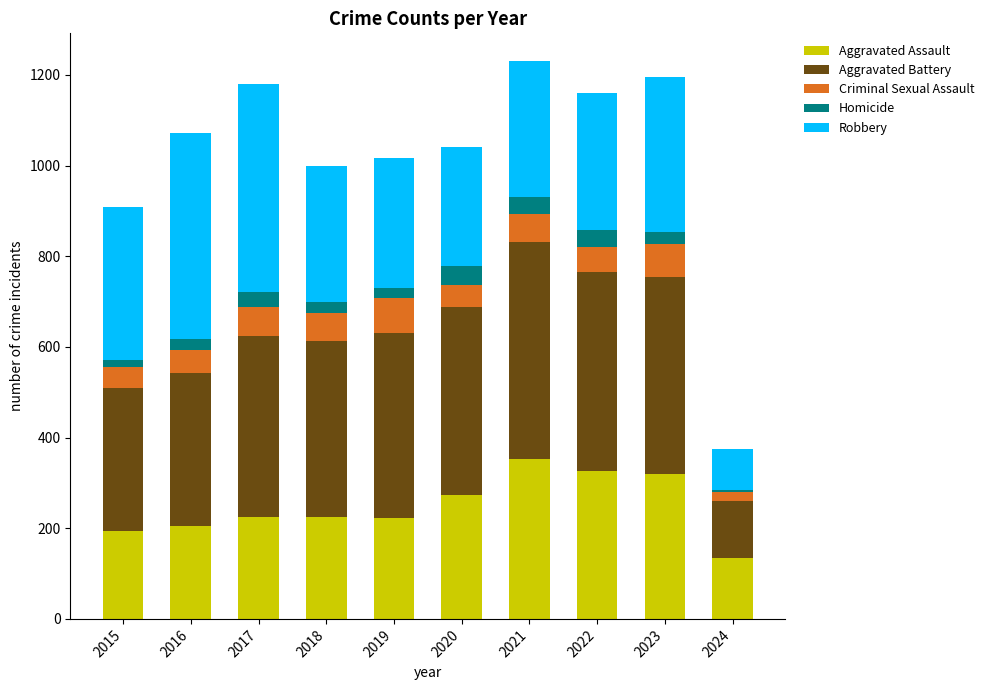

What is the average value of the Aggravated Assault series?

248